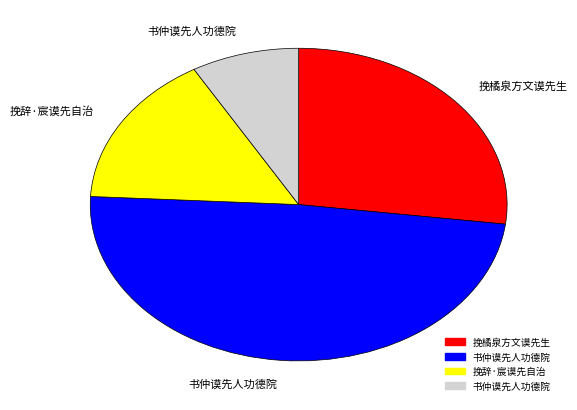

What portion of the pie excludes 挽辞·宸谟先自治?

84.2%